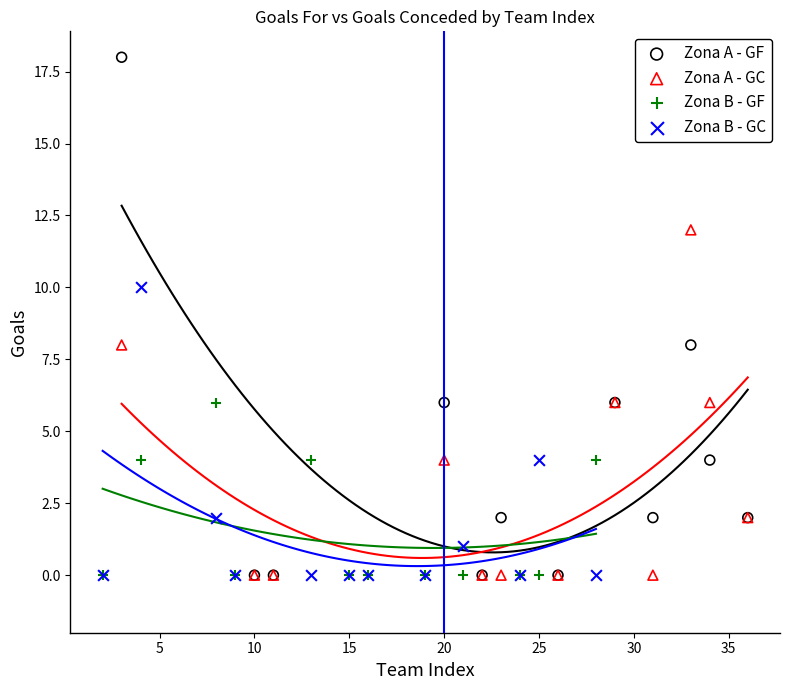

What are all the series names shown in the legend?

Zona A - GF, Zona A - GC, Zona B - GF, Zona B - GC